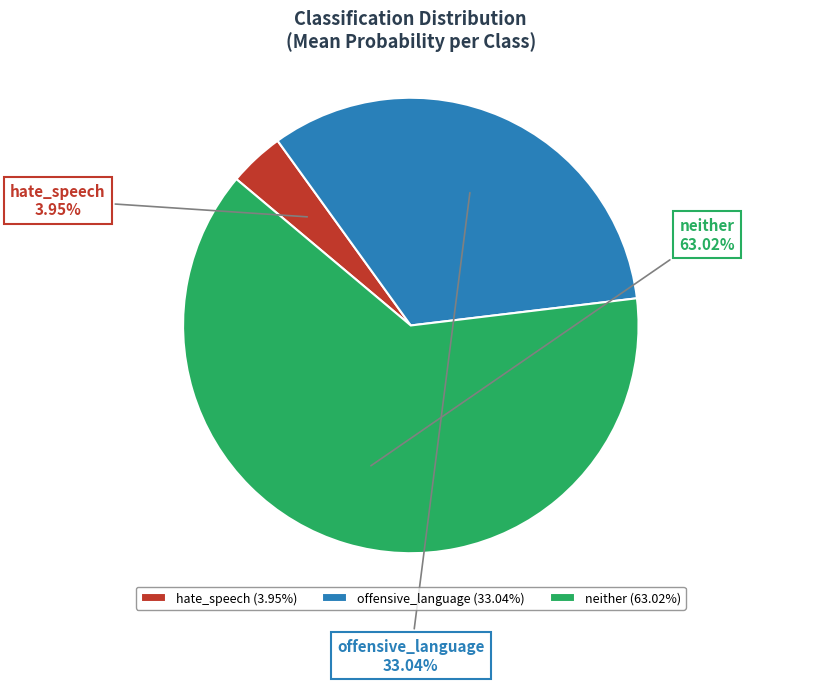

True or false: neither accounts for 63% of the total.

True